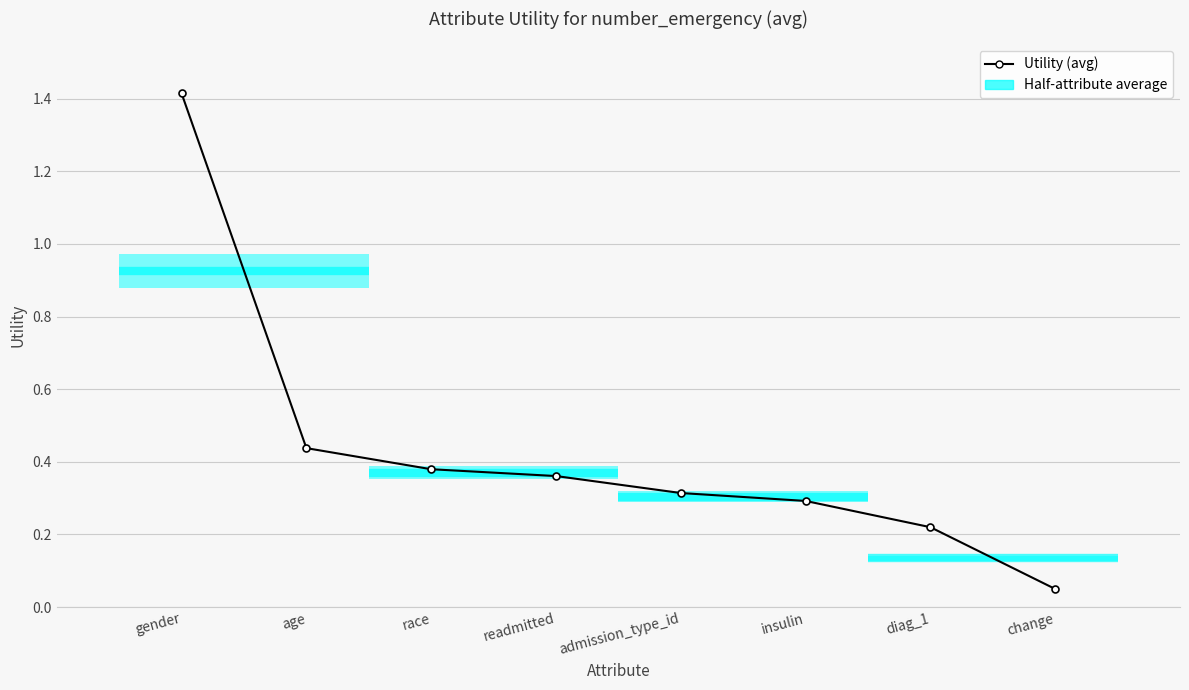

How many lines are shown in the chart?

1